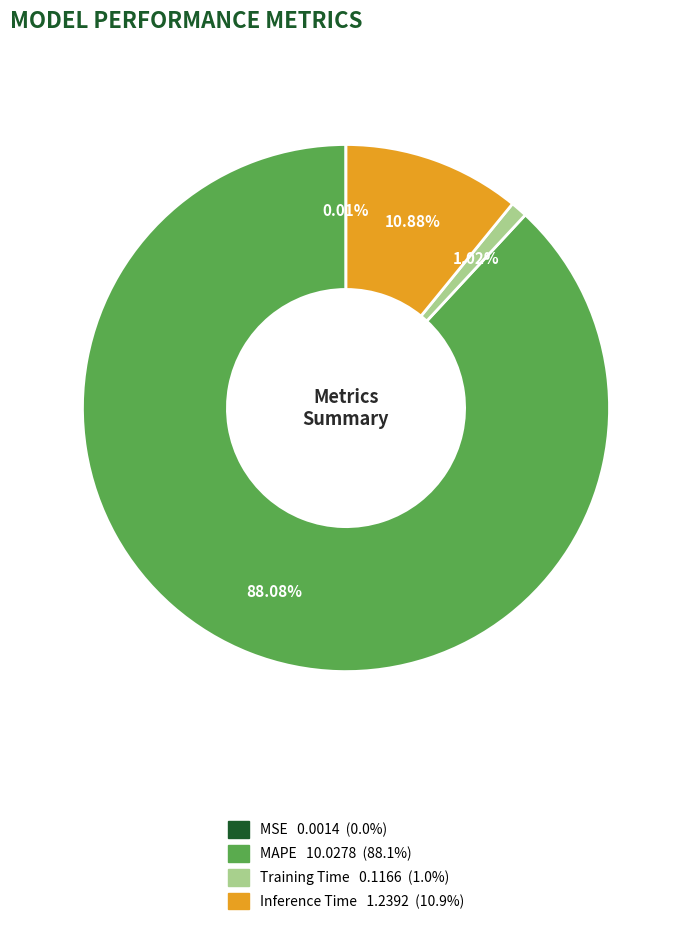

To the nearest percent, what portion does Training Time represent?

1%